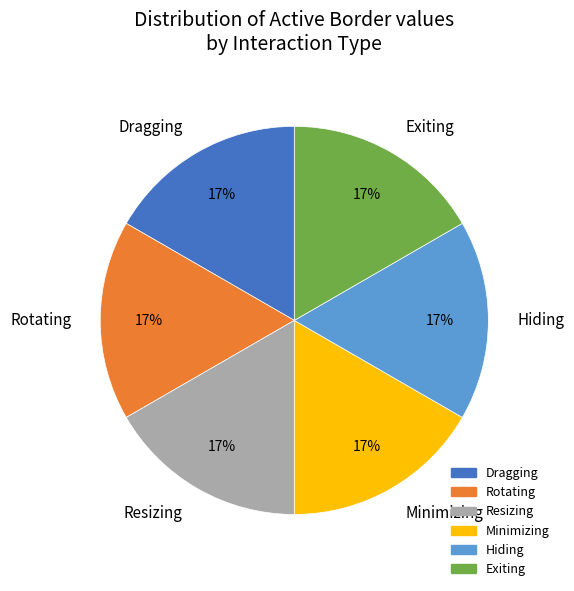

True or false: Rotating accounts for 17% of the total.

True